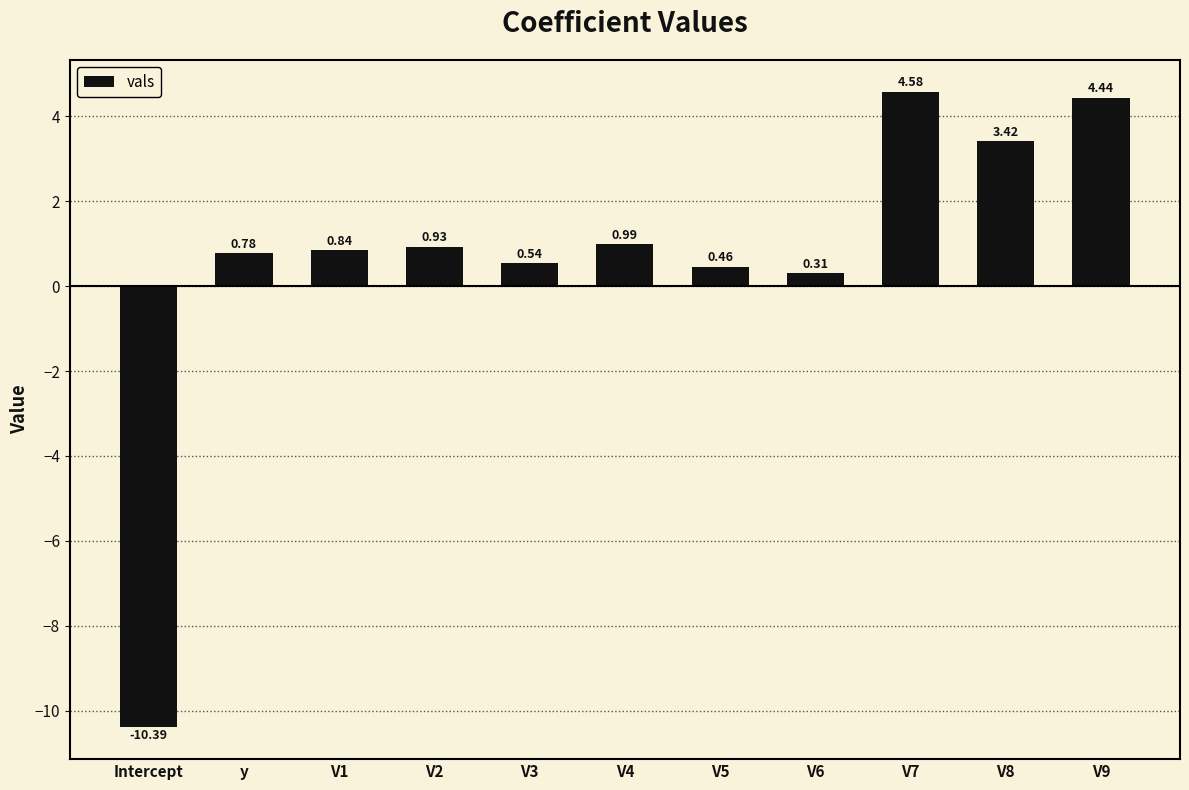

List the labels in order of value, smallest first.

Intercept, V6, V5, V3, y, V1, V2, V4, V8, V9, V7